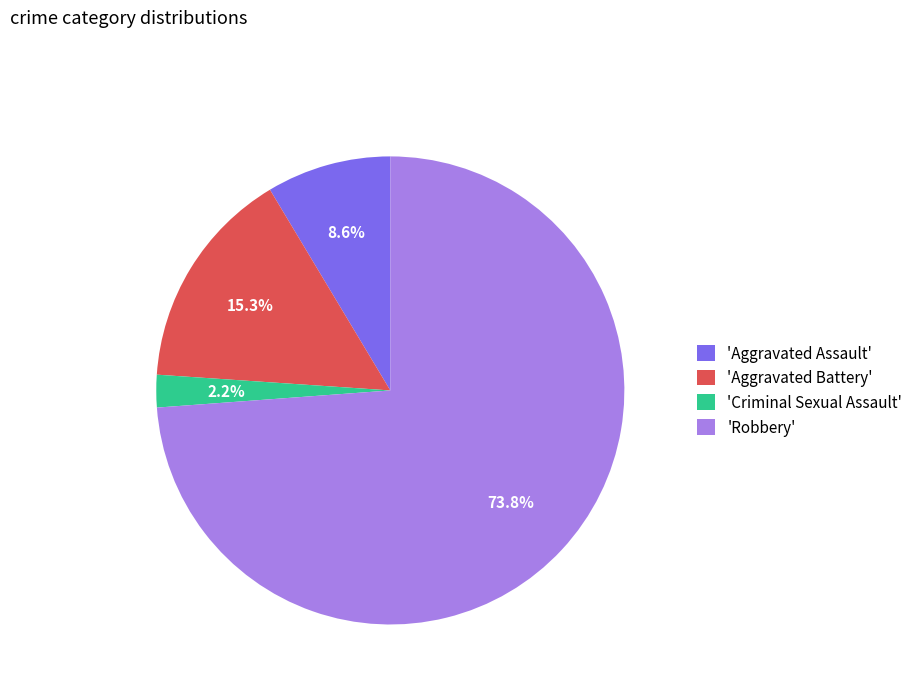

Do 'Aggravated Battery' and 'Aggravated Assault' together represent more than half of the pie?

No